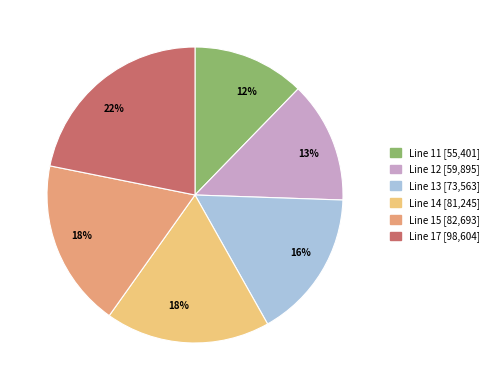

Is there a majority slice in this chart?

No